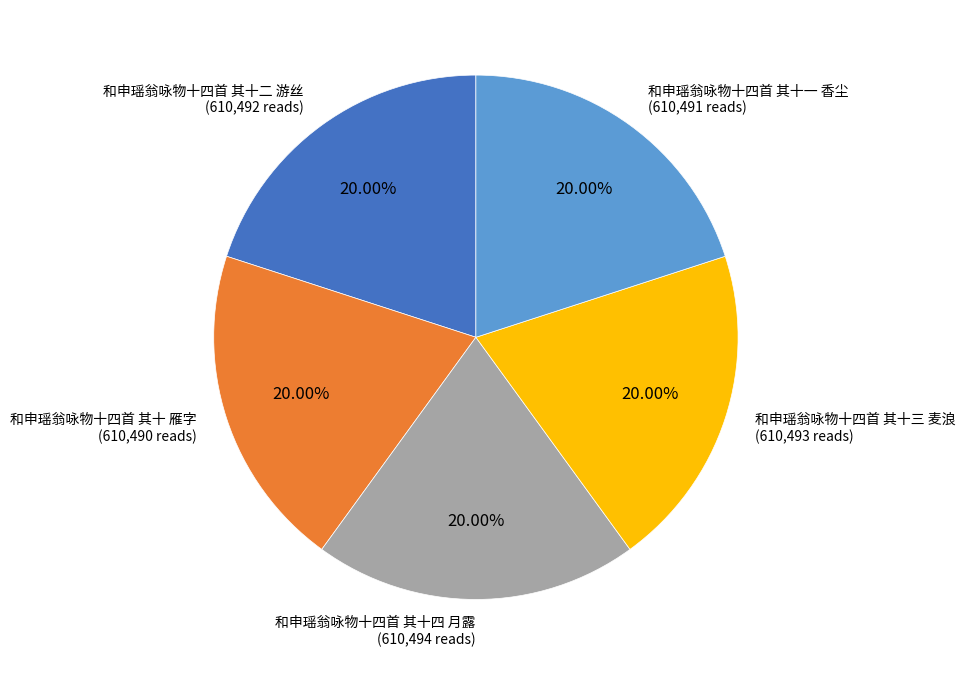

Do 和申瑶翁咏物十四首 其十四 月露 and 和申瑶翁咏物十四首 其十二 游丝 together represent more than half of the pie?

No